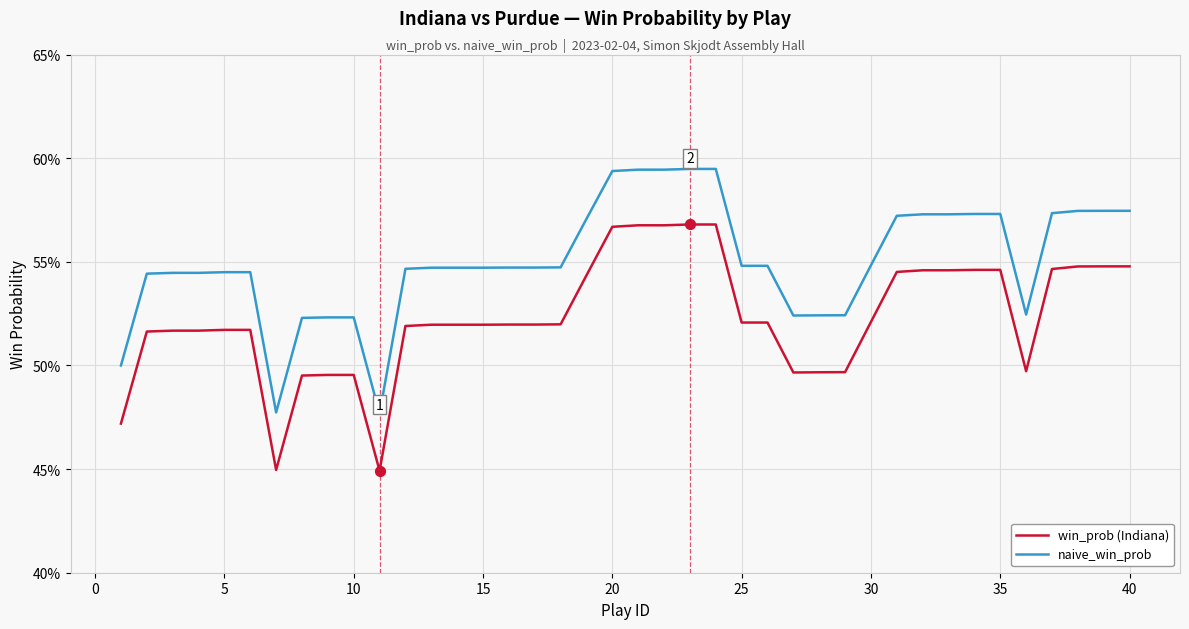

What are all the series names shown in the legend?

win_prob (Indiana), naive_win_prob